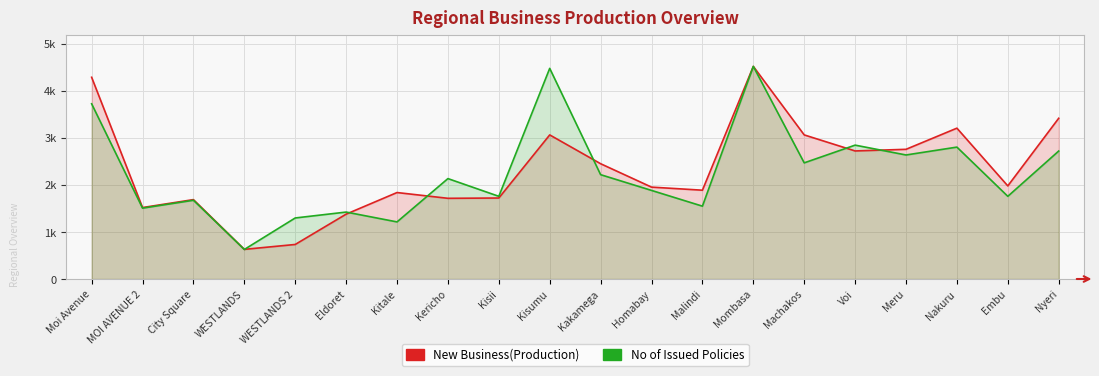

Reading right to left, extract all data points from this chart.

New Business(Production): Nyeri=3415.8	Embu=1978.4	Nakuru=3205.6	Meru=2756.0	Voi=2721.4	Machakos=3062.2	Mombasa=4518.2	Malindi=1887.1	Homabay=1952.6	Kakamega=2449.8	Kisumu=3062.2	Kisii=1720.9	Kericho=1714.8	Kitale=1837.3	Eldoret=1378.0	WESTLANDS 2=733.9	WESTLANDS=629.8	City Square=1687.2	MOI AVENUE 2=1518.4	Moi Avenue=4287.1
No of Issued Policies: Nyeri=2719.3	Embu=1757.1	Nakuru=2803.0	Meru=2635.6	Voi=2844.8	Machakos=2468.3	Mombasa=4518.2	Malindi=1547.9	Homabay=1882.6	Kakamega=2217.3	Kisumu=4476.4	Kisii=1757.1	Kericho=2133.6	Kitale=1213.2	Eldoret=1422.4	WESTLANDS 2=1296.9	WESTLANDS=627.5	City Square=1673.4	MOI AVENUE 2=1506.1	Moi Avenue=3723.3